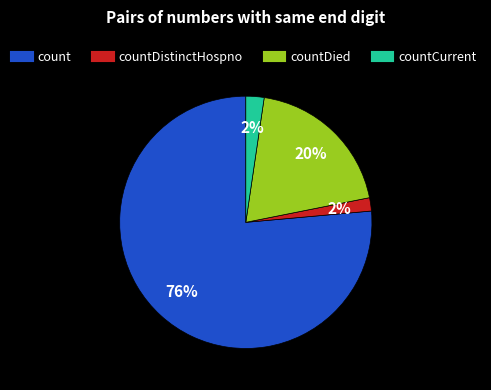

Is there a majority slice in this chart?

Yes